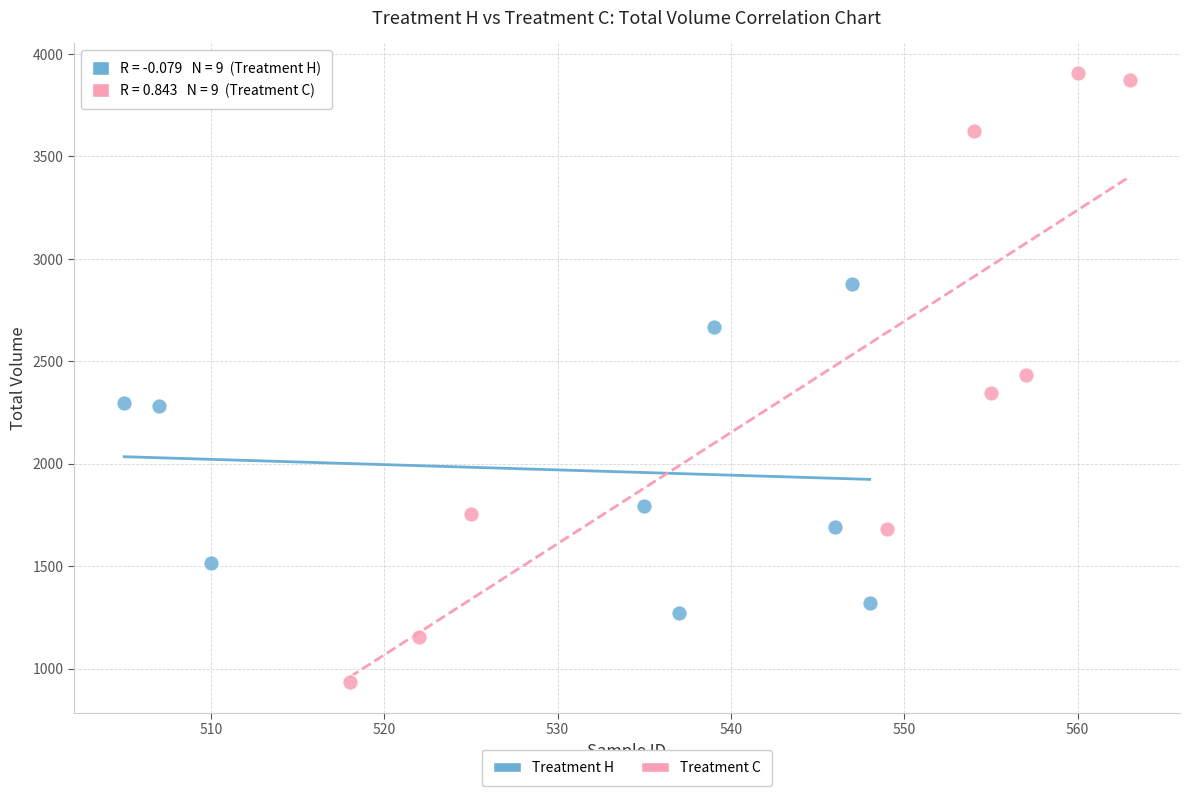

Which series has the largest Y range (max minus min)?

Treatment C